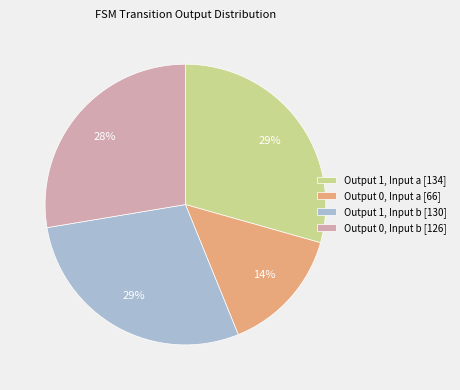

Which has a higher value, Output 0, Input a [66] or Output 0, Input b [126]?

Output 0, Input b [126]